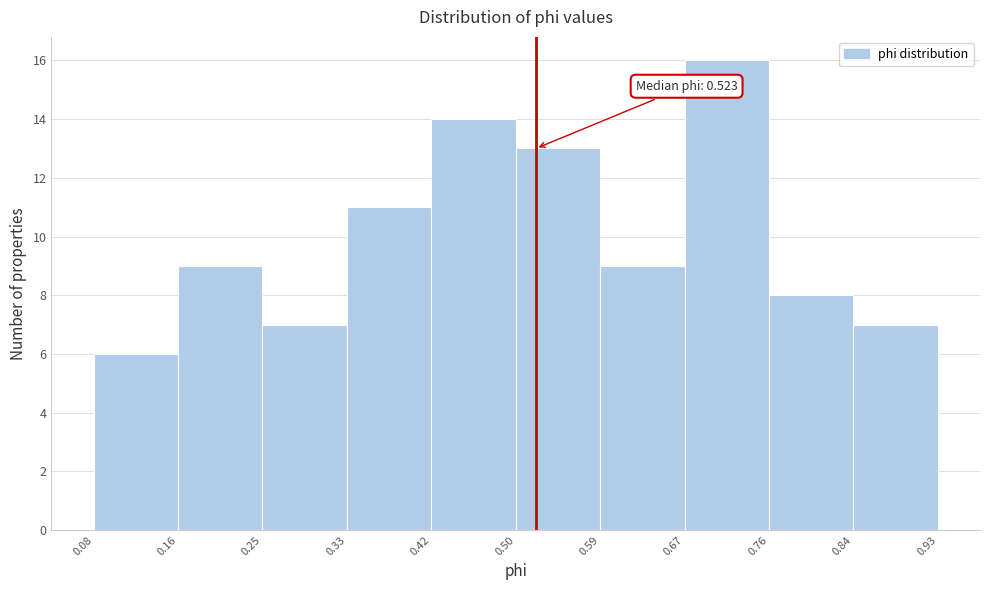

Over which range of the x-axis is the bar tallest?

0.67 to 0.76